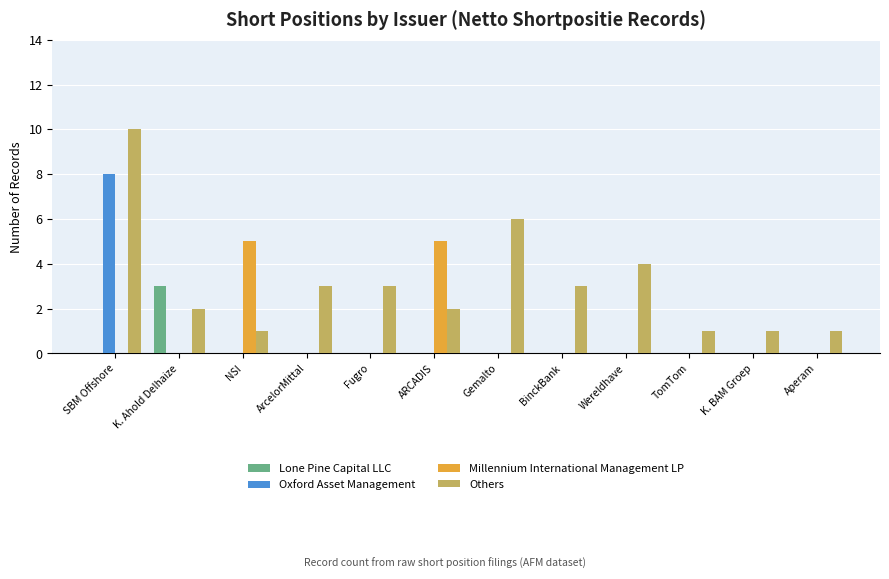

What are all the series names shown in the legend?

Lone Pine Capital LLC, Oxford Asset Management, Millennium International Management LP, Others